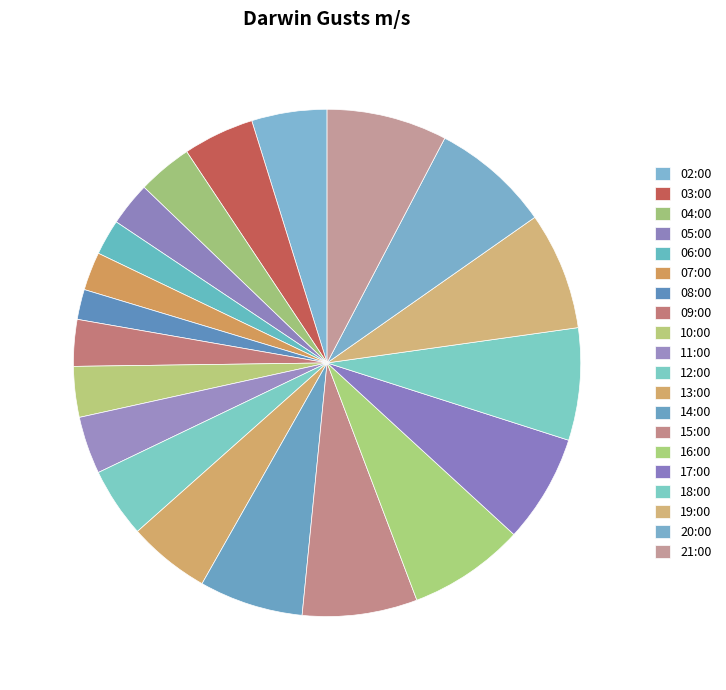

How many slices are in this pie chart?

20